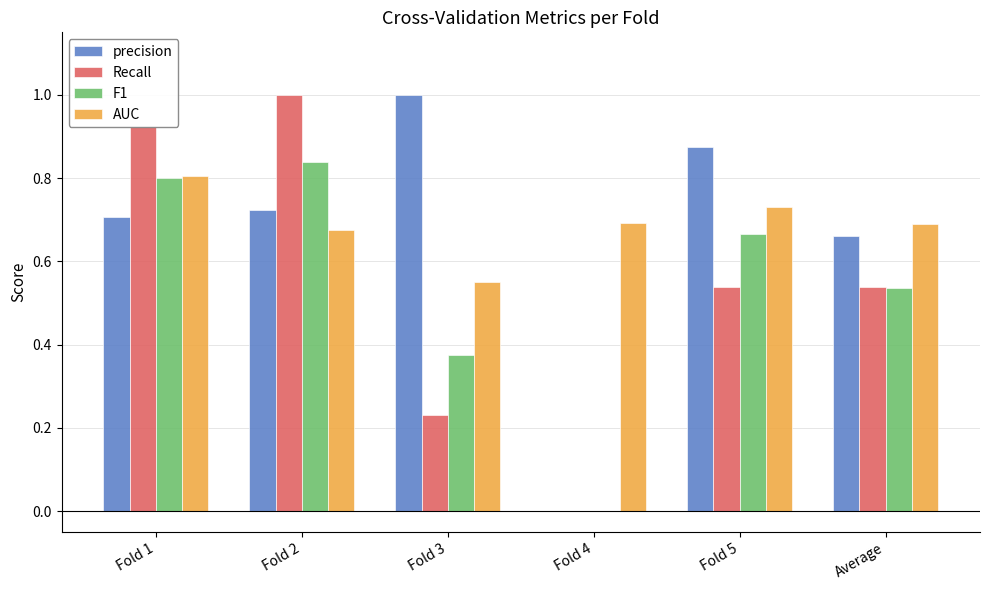

Is it true that F1 equals 0.8 at Fold 2?

True